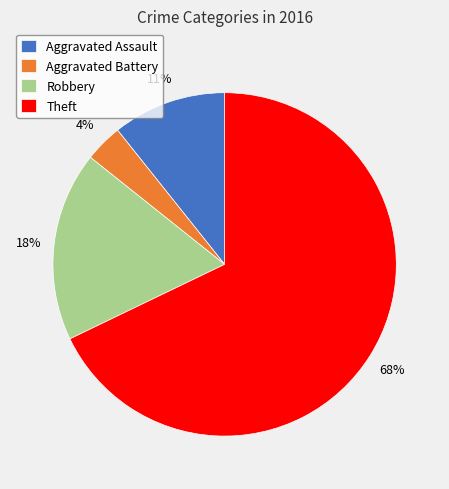

Do Theft and Robbery together represent more than half of the pie?

Yes